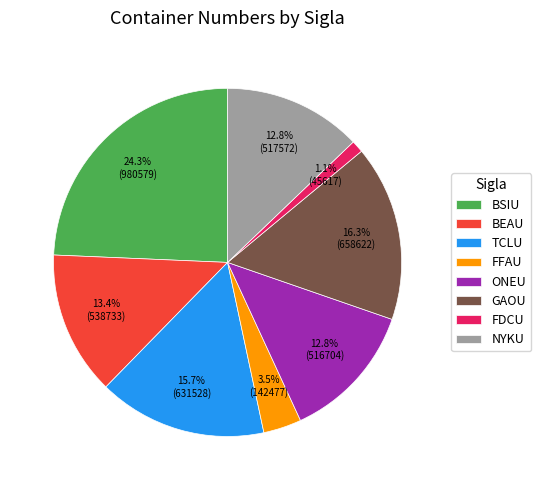

Is there a majority slice in this chart?

No